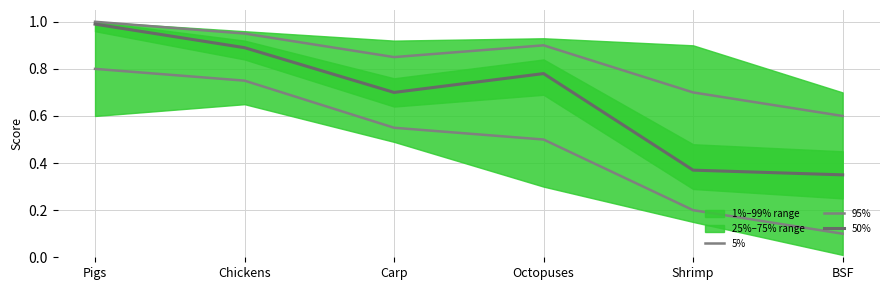

What is the minimum value shown in the chart?

0.1